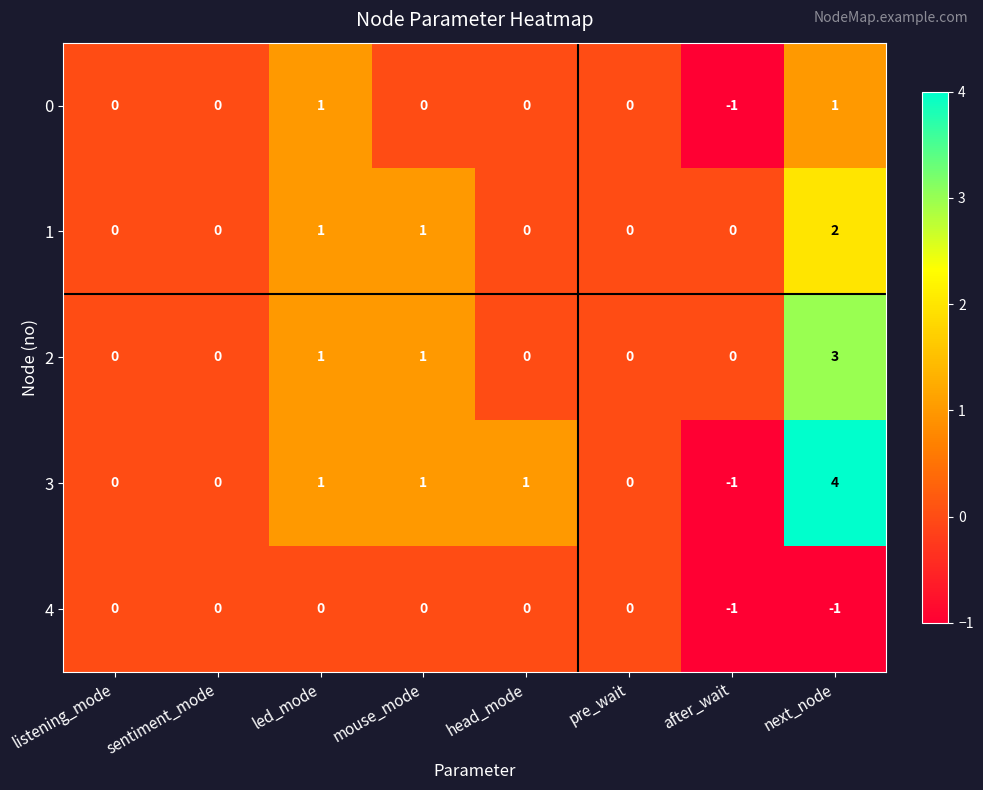

Which series has the largest total across all categories?

3